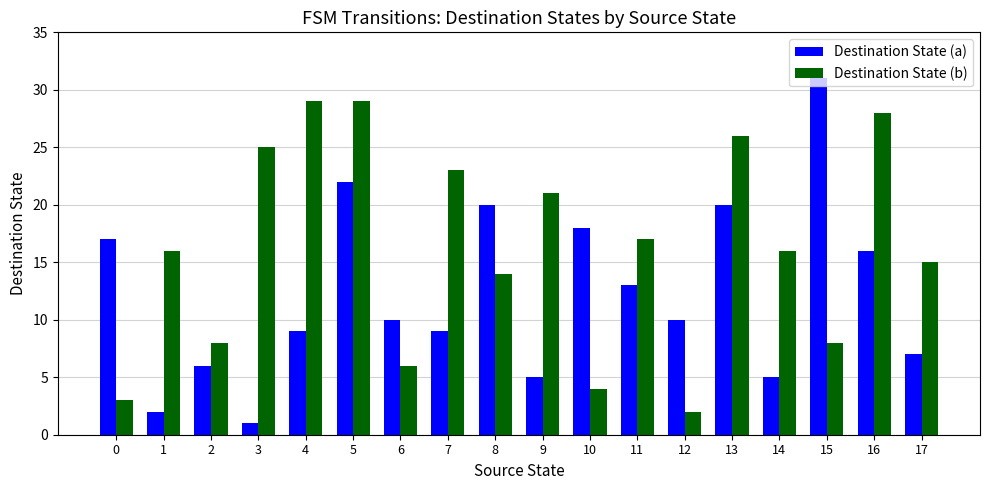

What is the smallest value displayed?

1